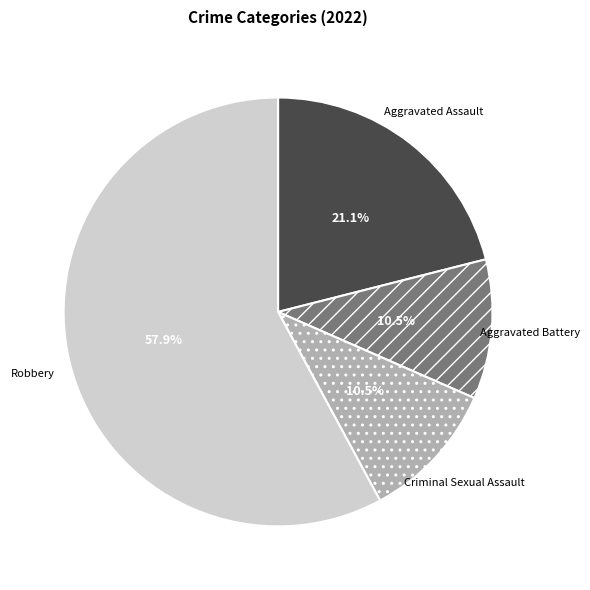

Is there any slice that represents more than half of the pie?

Yes